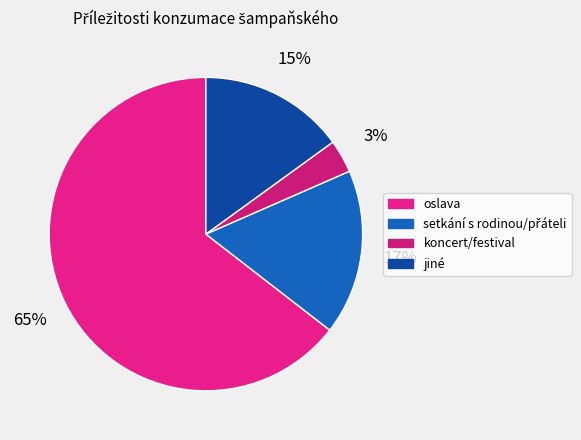

What is the smallest slice in the pie chart?

koncert/festival